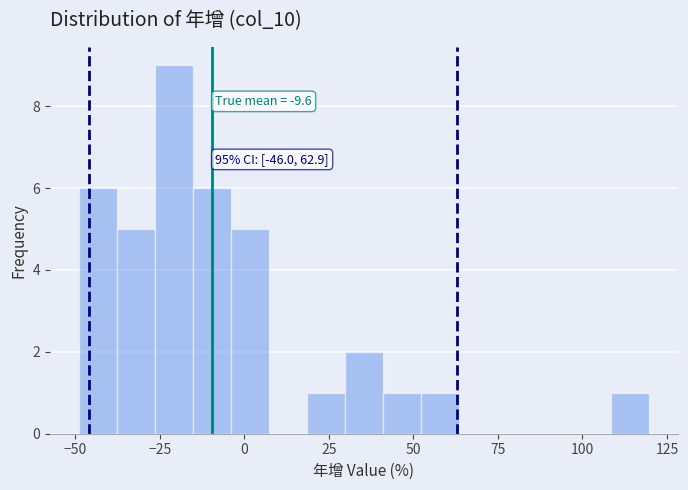

Read against the x-axis, roughly where is the centre of the tallest bar?

-20